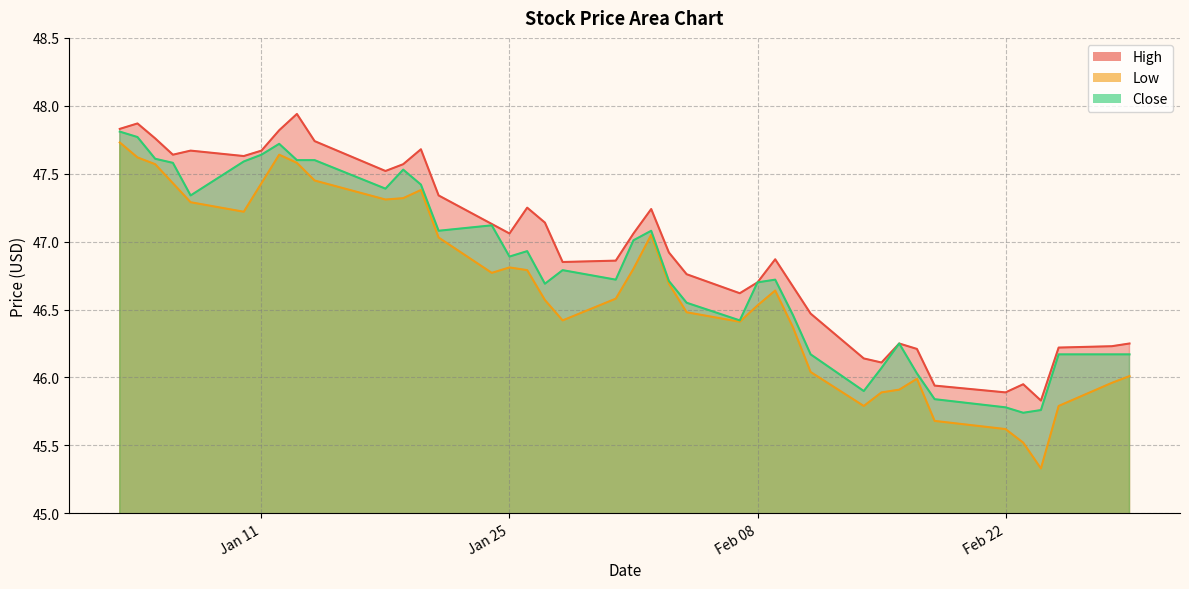

What is the sum of the Low values at 2022-02-04 and 2022-01-05?

94.0